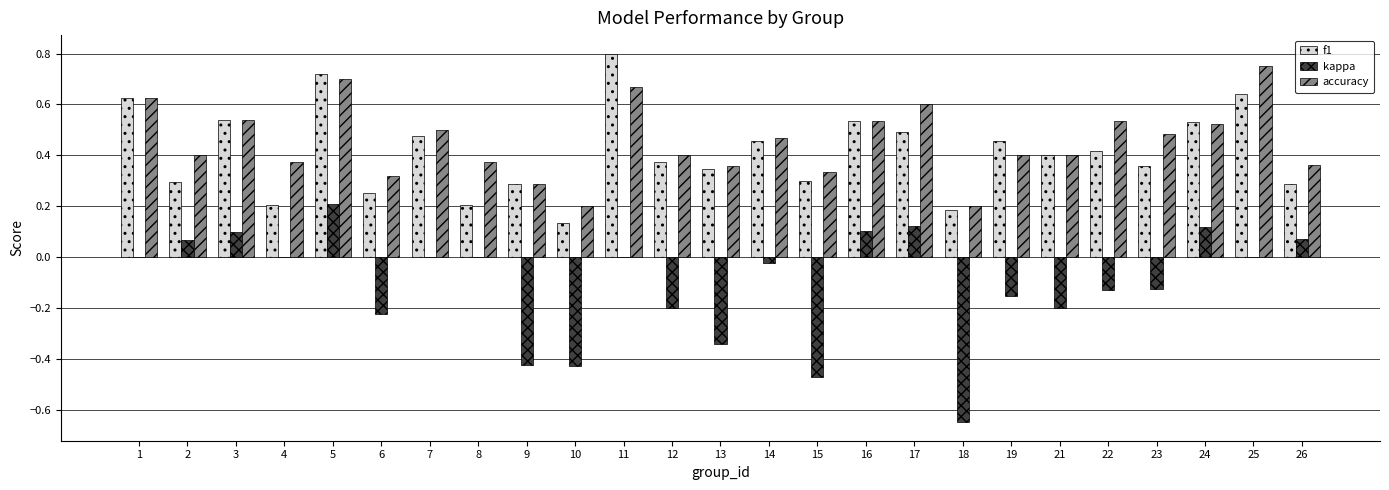

At which category is the sum across all series the highest?

5